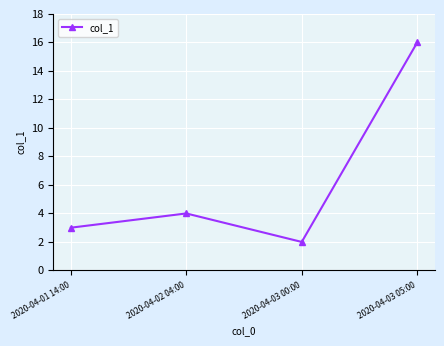

List the labels in order of value, largest first.

2020-04-03 05:00, 2020-04-02 04:00, 2020-04-01 14:00, 2020-04-03 00:00